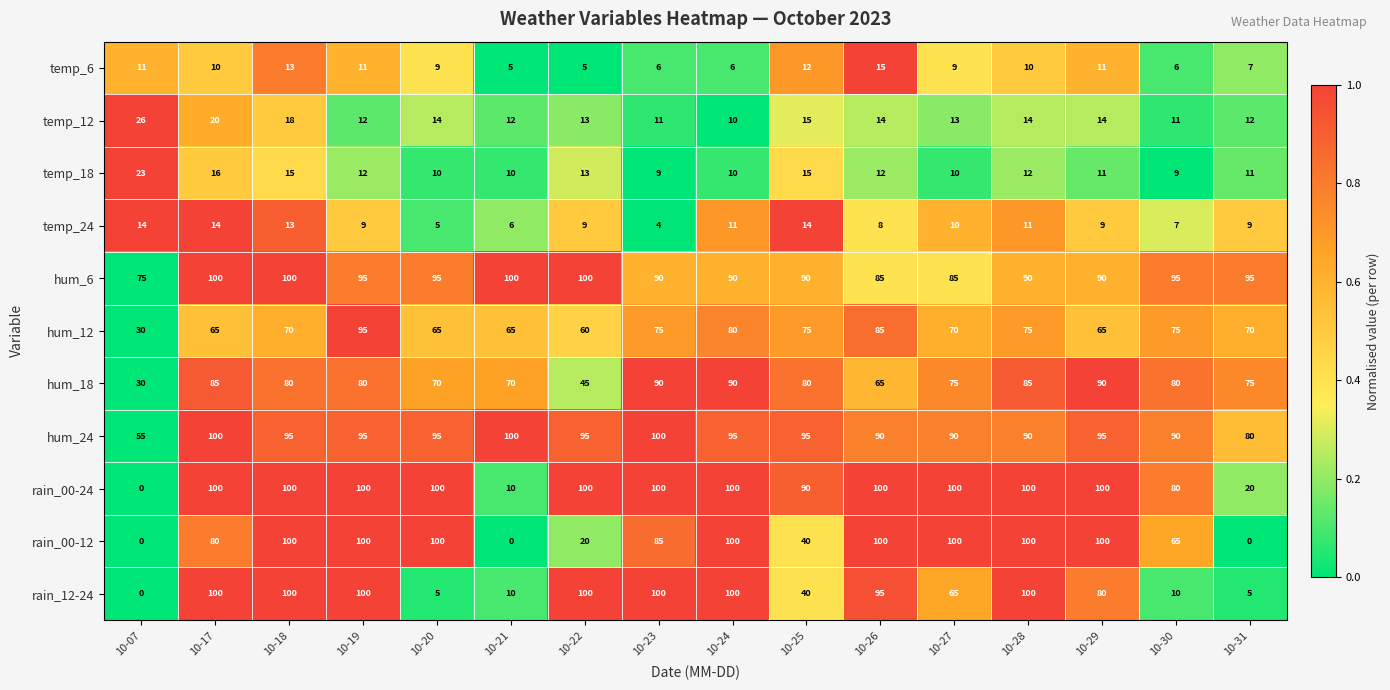

What is the maximum value for rain_00-12?

100